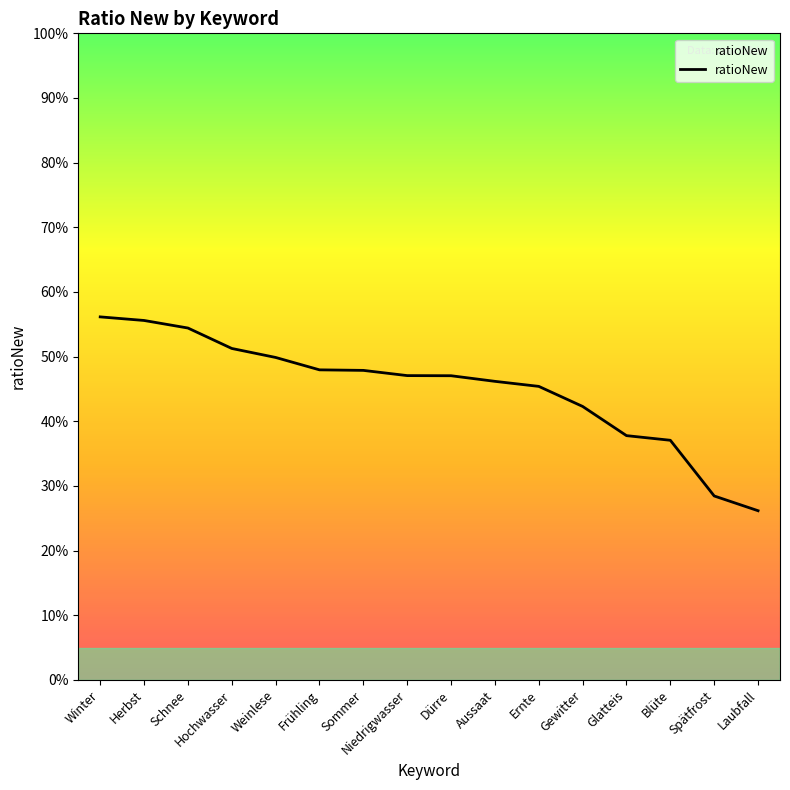

What is the minimum value shown in the chart?

0.3